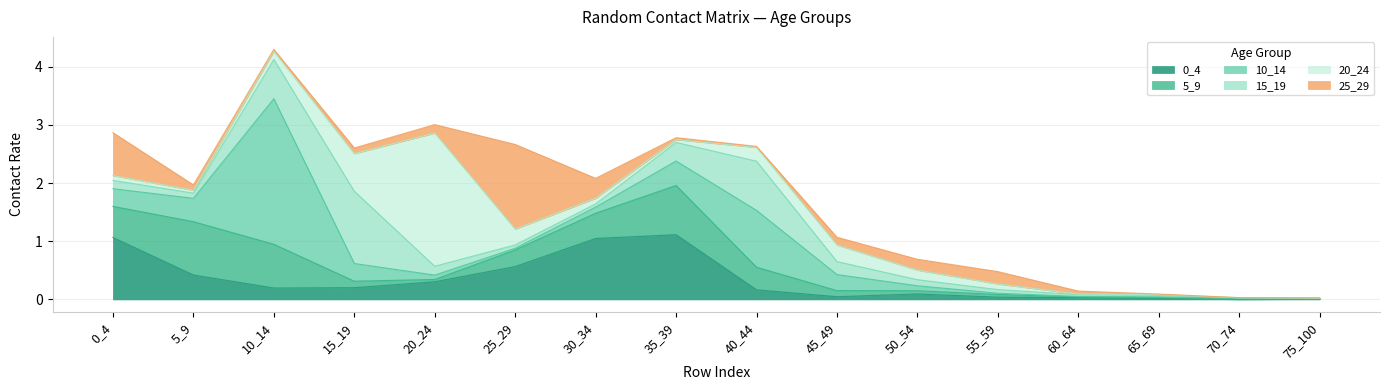

The value of 10_14 at 20_24 is 0.1. True or false?

True